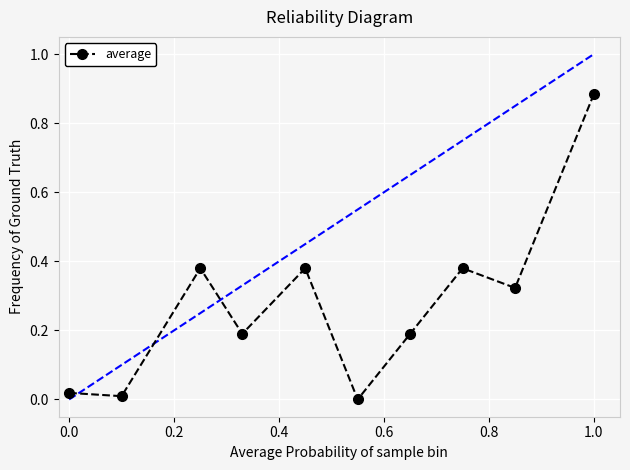

How many points are higher than both their immediate neighbors (excluding endpoints)?

3